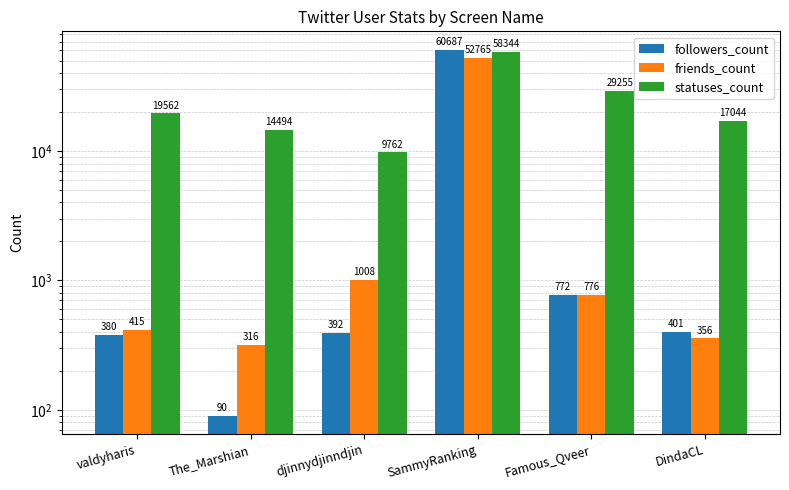

Between The_Marshian and DindaCL, which series saw the biggest shift?

statuses_count